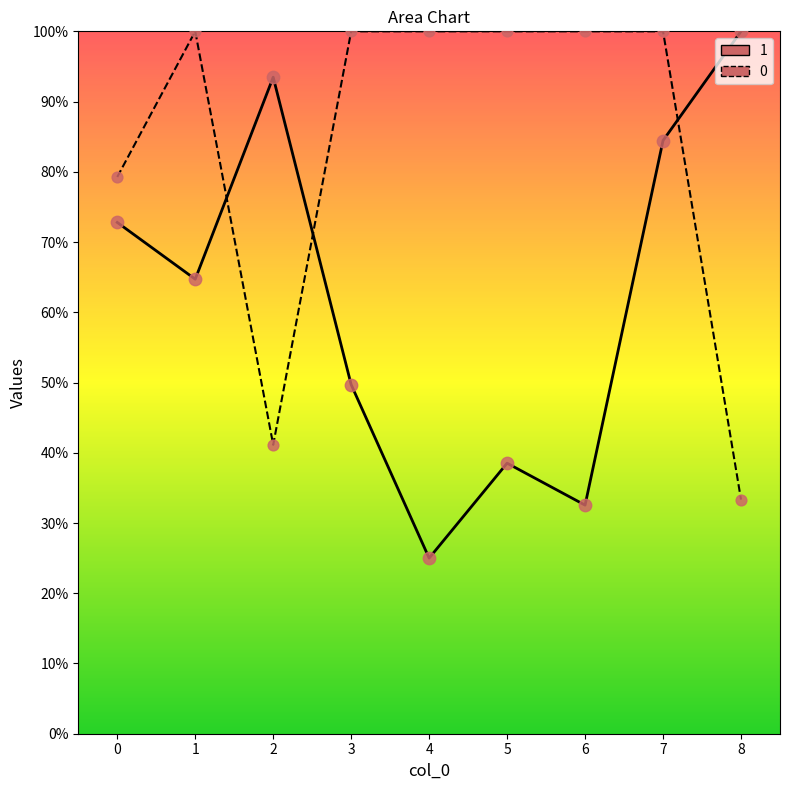

Is the value of 1 at 5 greater than the value of 0 at 7?

No